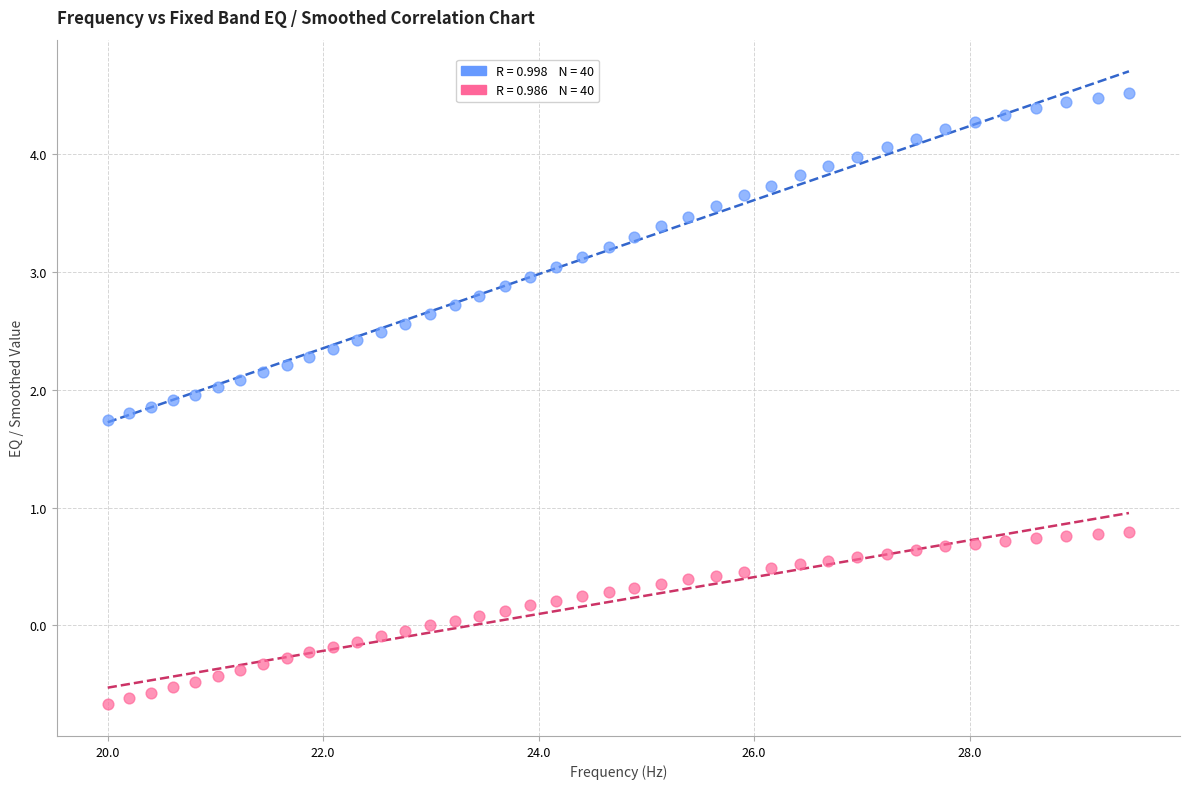

Across all data points, what is the range of X values (max minus min)?

9.5